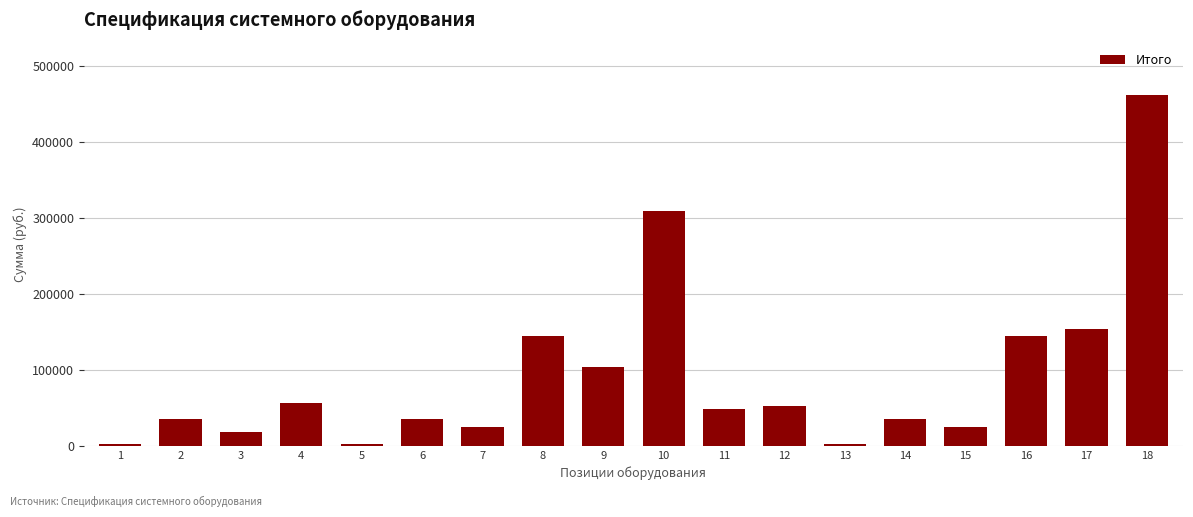

Reading left to right, transcribe all the data shown in this chart.

1=2500.0	2=34900.0	3=18700.0	4=56100.0	5=2500.0	6=34900.0	7=24500.0	8=144298.0	9=103099.0	10=309297.0	11=48631.0	12=52644.0	13=2500.0	14=34900.0	15=24500.0	16=144298.0	17=153736.5	18=461209.5